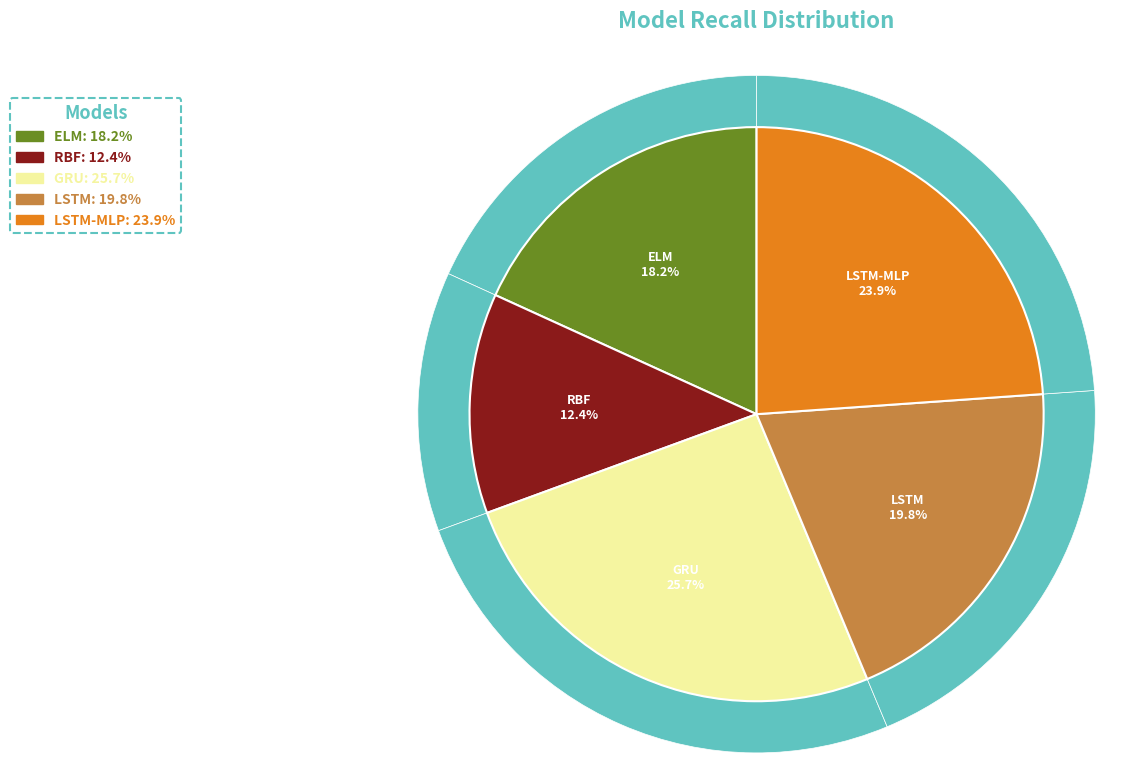

Is it true that LSTM is 20% of the pie?

True